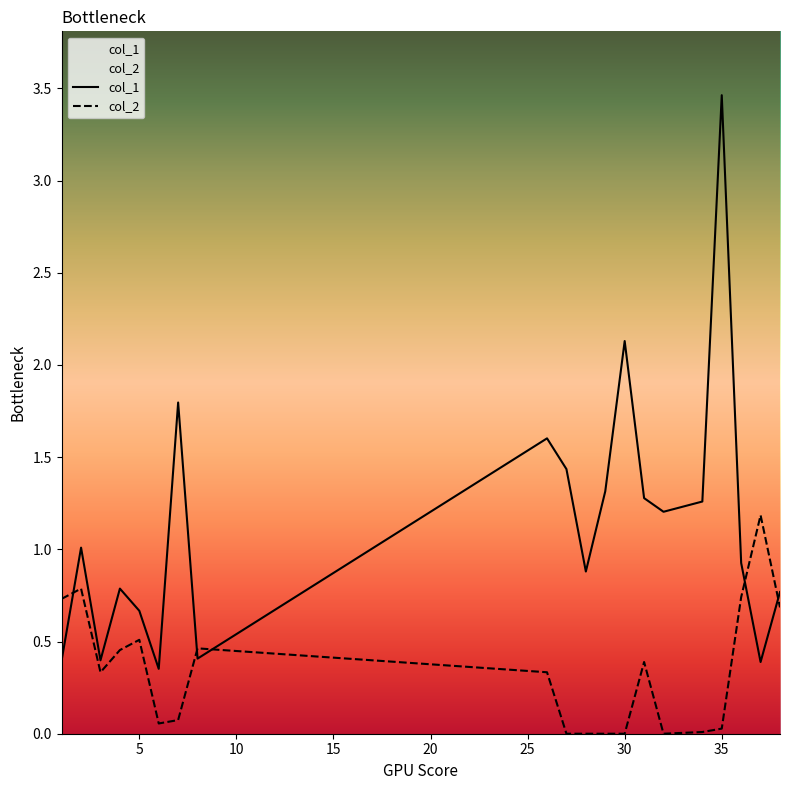

Is the value of col_2 at 35 greater than the value of col_1 at 7?

No